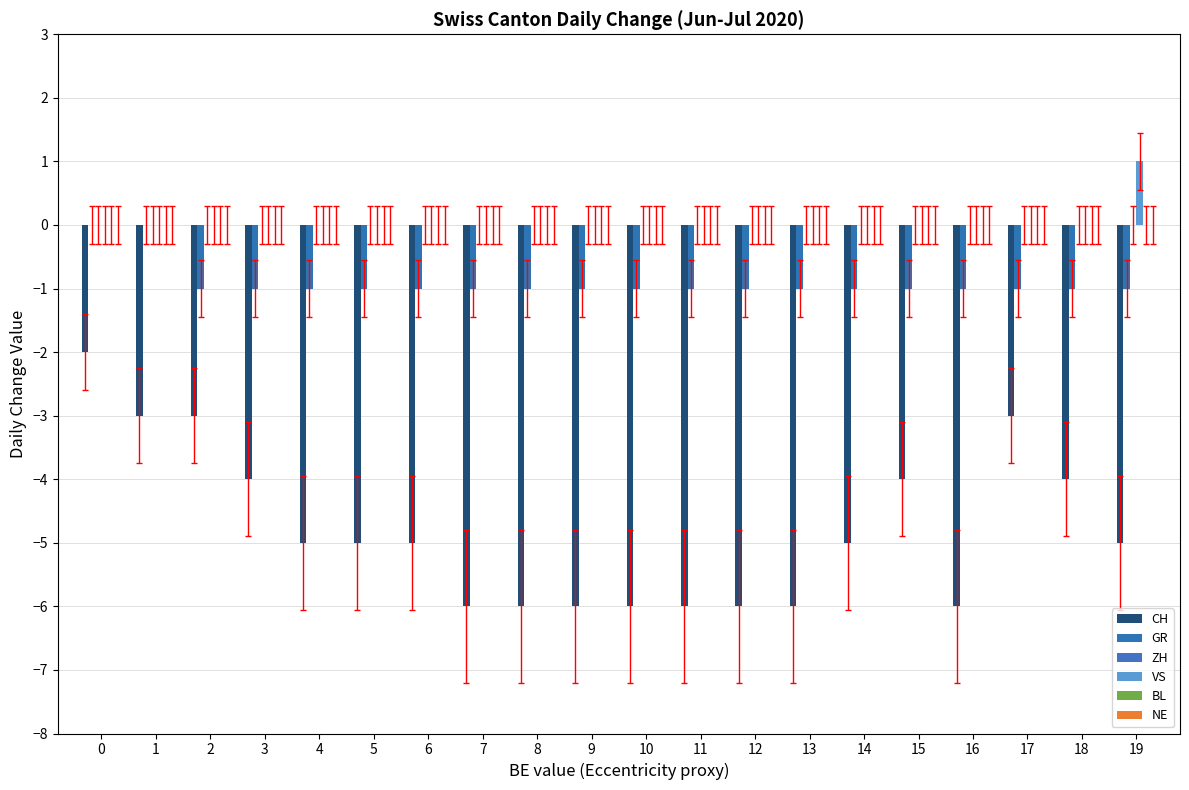

List the series in order of their peak value, highest first.

VS, GR, ZH, BL, NE, CH